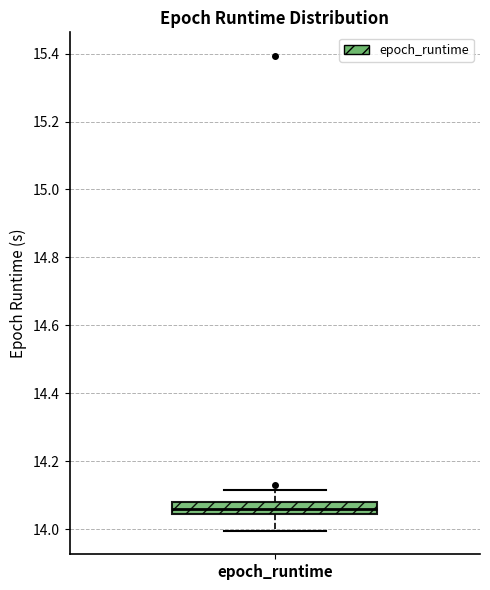

Read this box plot against the y-axis: the position of the median line, the range covered by the box, and the ends of both whiskers. The values are not printed on the chart, so give them approximately, as read against the axis.

median 14.06, box 14.04 to 14.08, whiskers 14.00 to 14.12